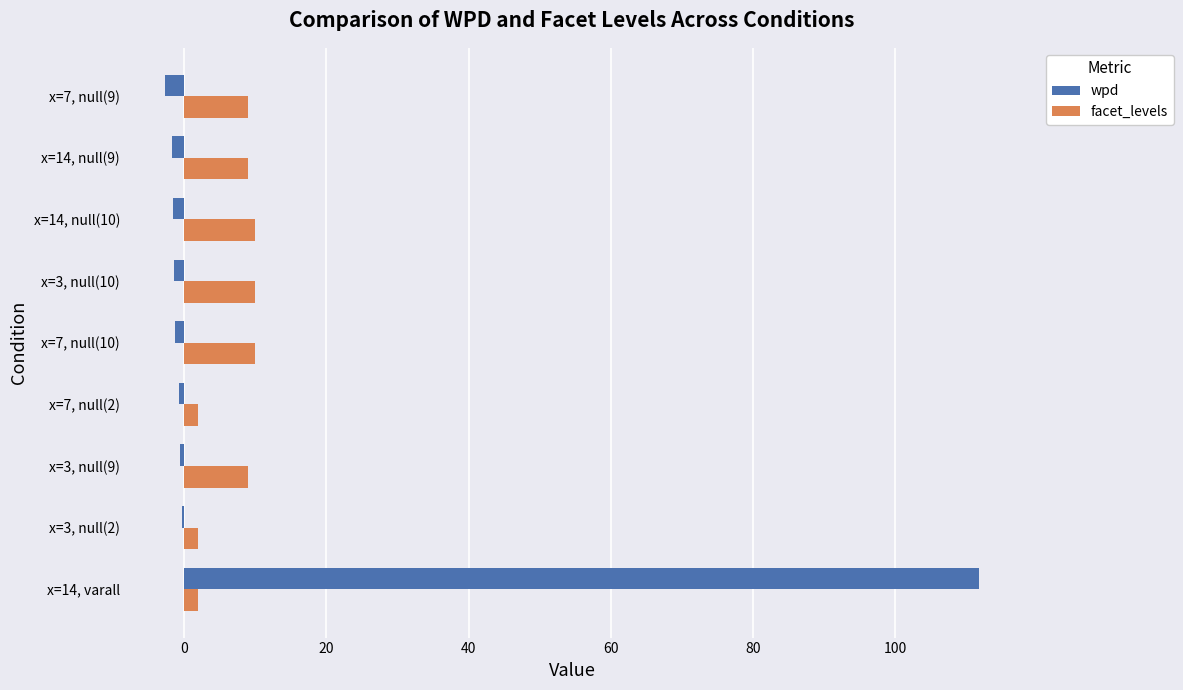

True or false: wpd has a value of -1.8 at x=14, null(9).

True